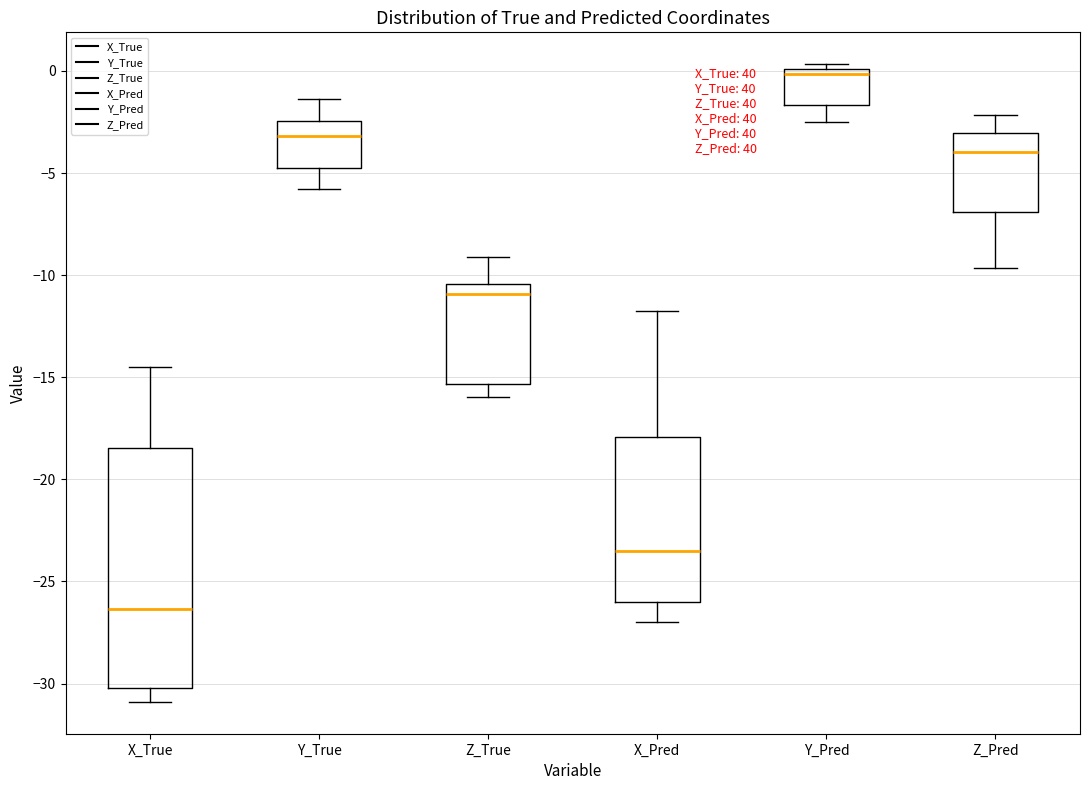

Which box is the tallest, from its lower edge to its upper edge?

X_True